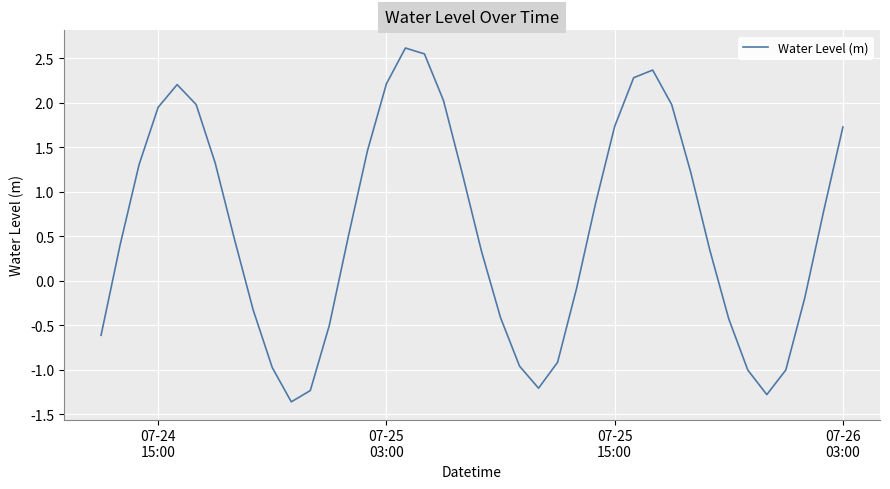

What is the difference between the maximum and minimum values?

4.0